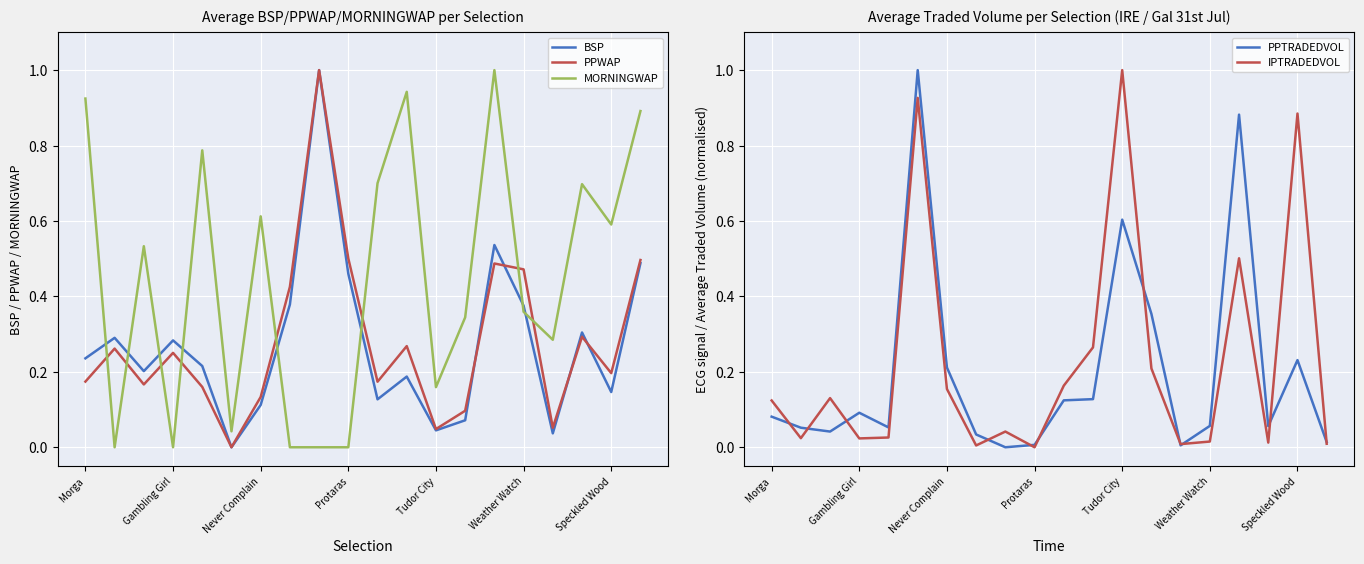

How many lines are shown in the chart?

5